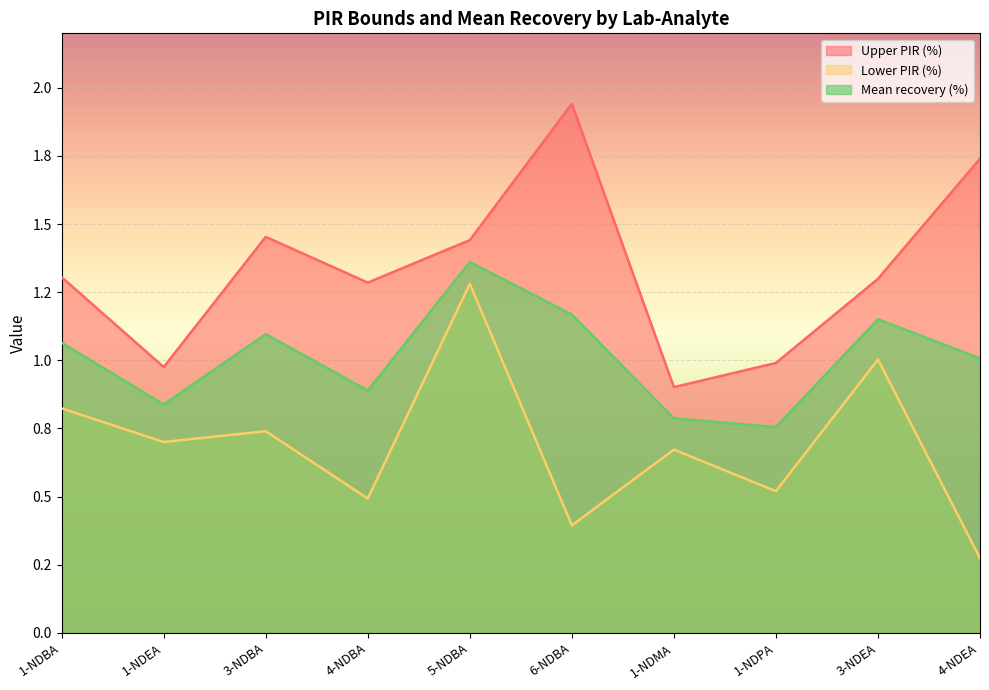

Which series changed the most between 5-NDBA and 1-NDMA?

Lower PIR (%)